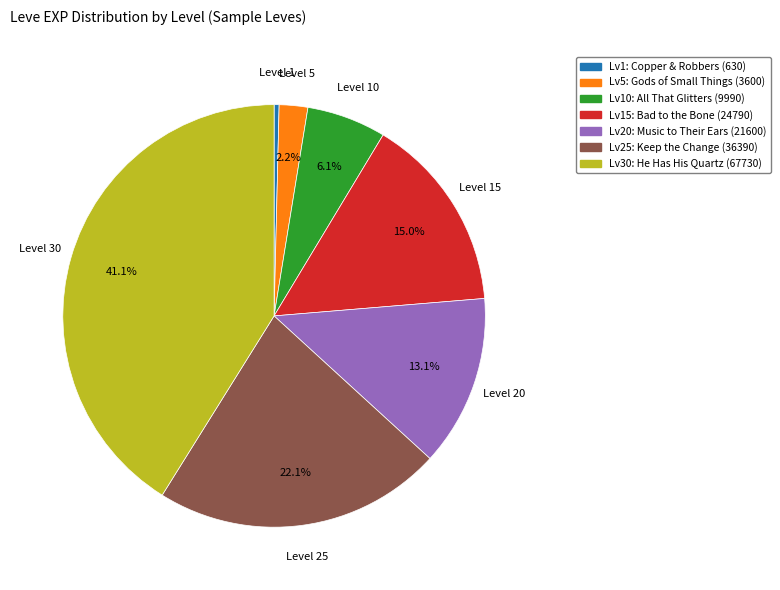

Is there a majority slice in this chart?

No